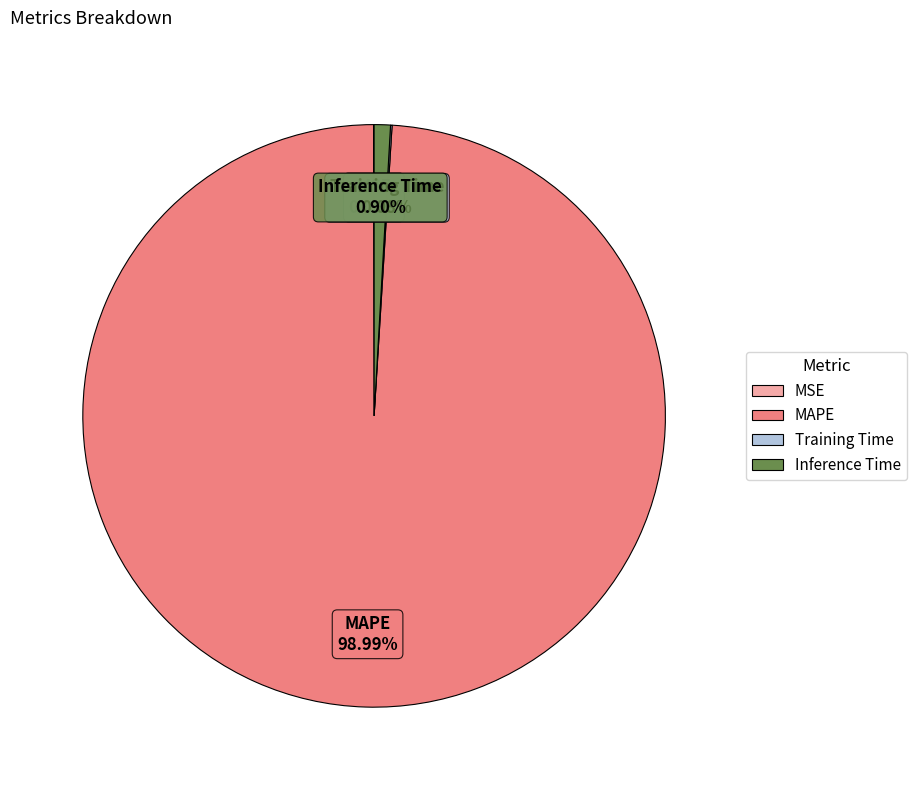

Is there any slice that represents more than half of the pie?

Yes